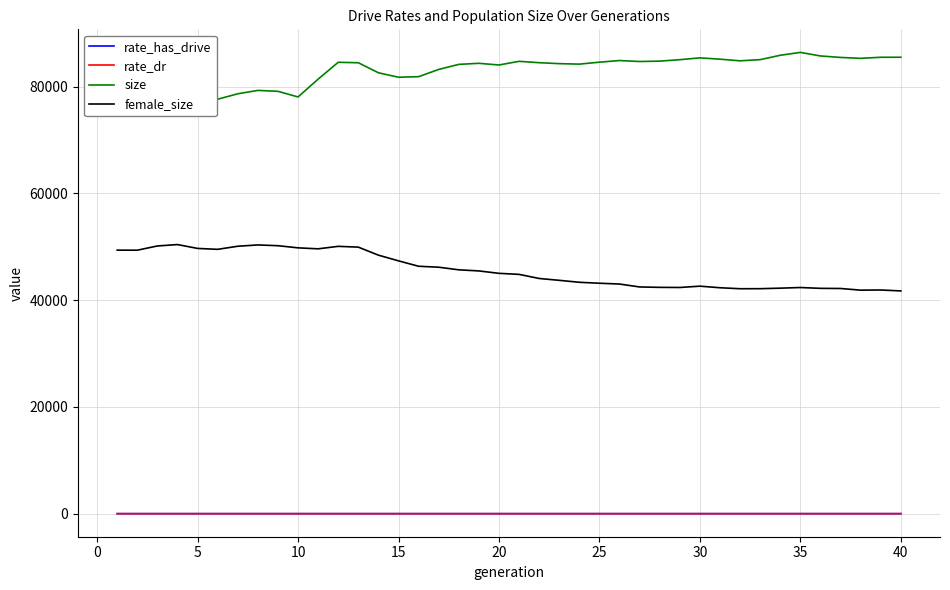

Does the chart display data point markers on the line(s)?

No